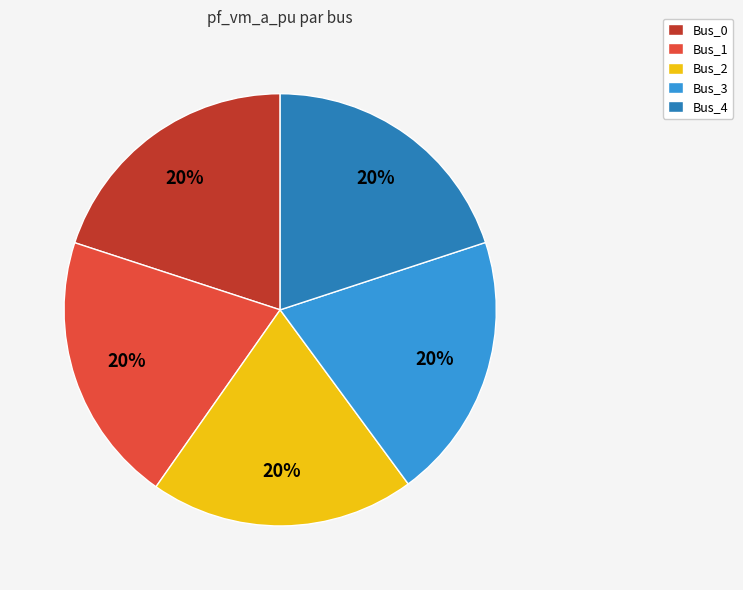

Does any single category account for the majority?

No